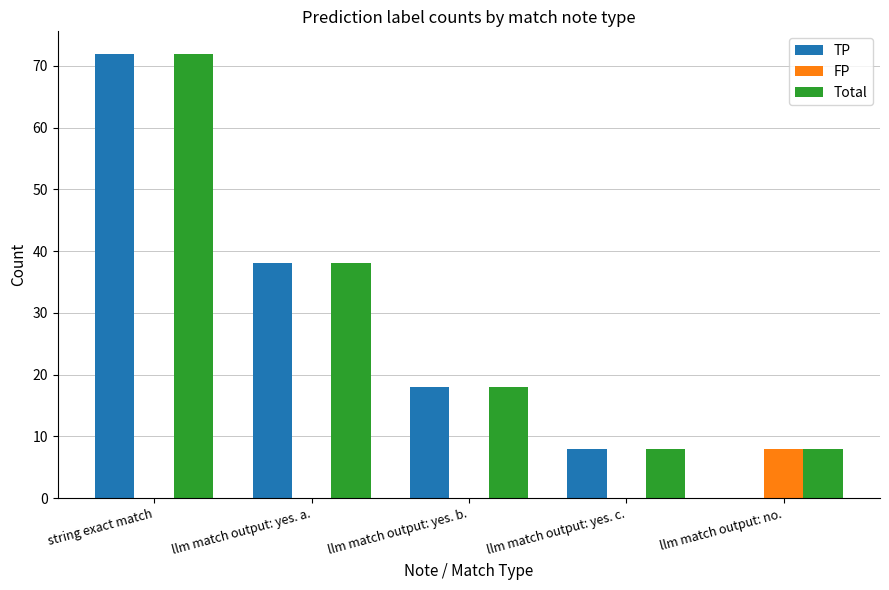

Which series changed the most between llm match output: yes. b. and llm match output: no.?

TP